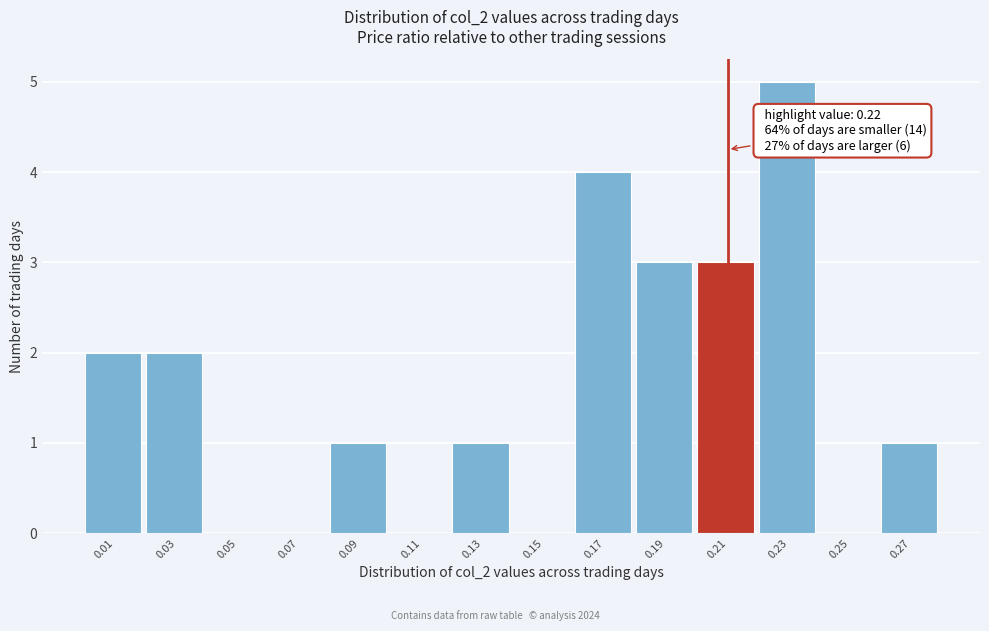

Reading left to right, what are all the values shown in this chart?

0.01=2	0.03=2	0.05=0	0.07=0	0.09=1	0.11=0	0.13=1	0.15=0	0.17=4	0.19=3	0.21=3	0.23=5	0.25=0	0.27=1